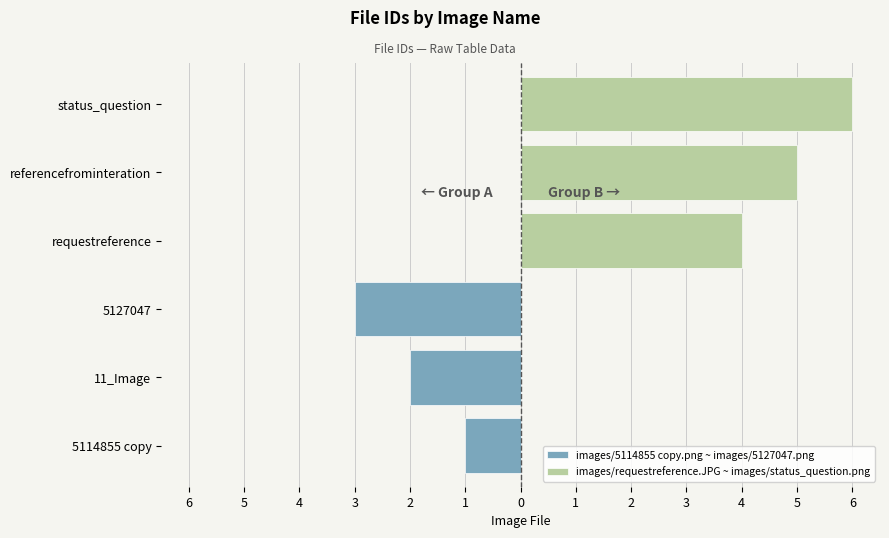

Which series has the widest spread of values?

images/5114855 copy.png ~ images/5127047.png